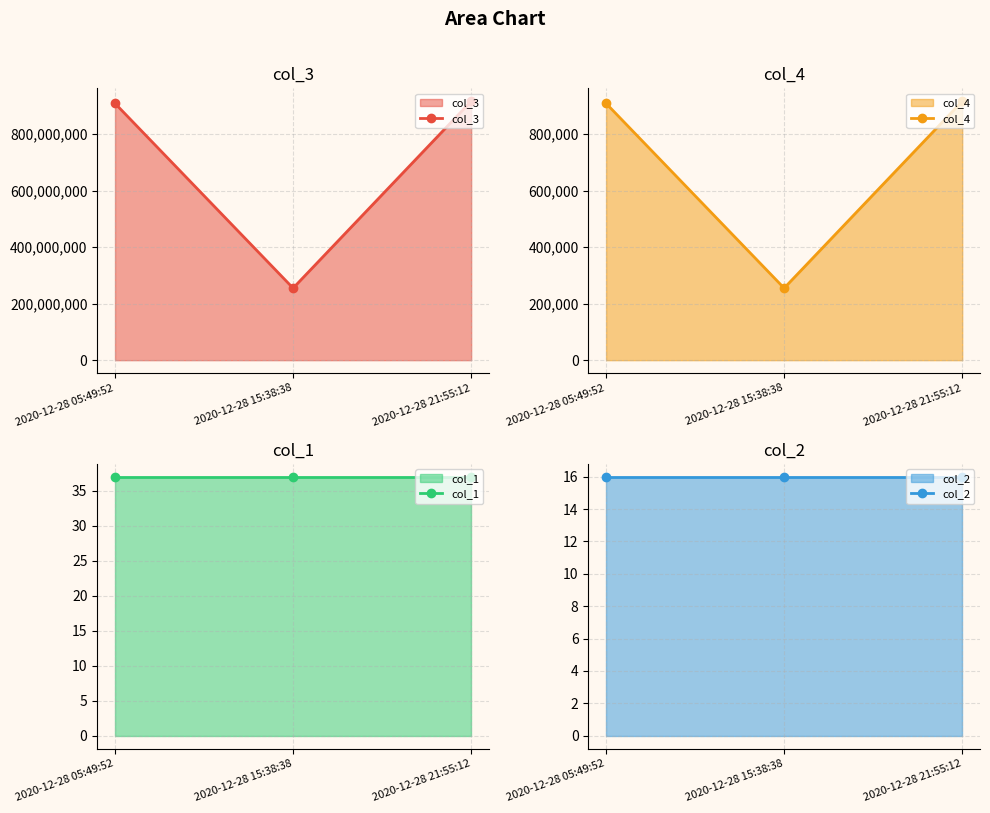

Does the chart display data point markers on the line(s)?

Yes